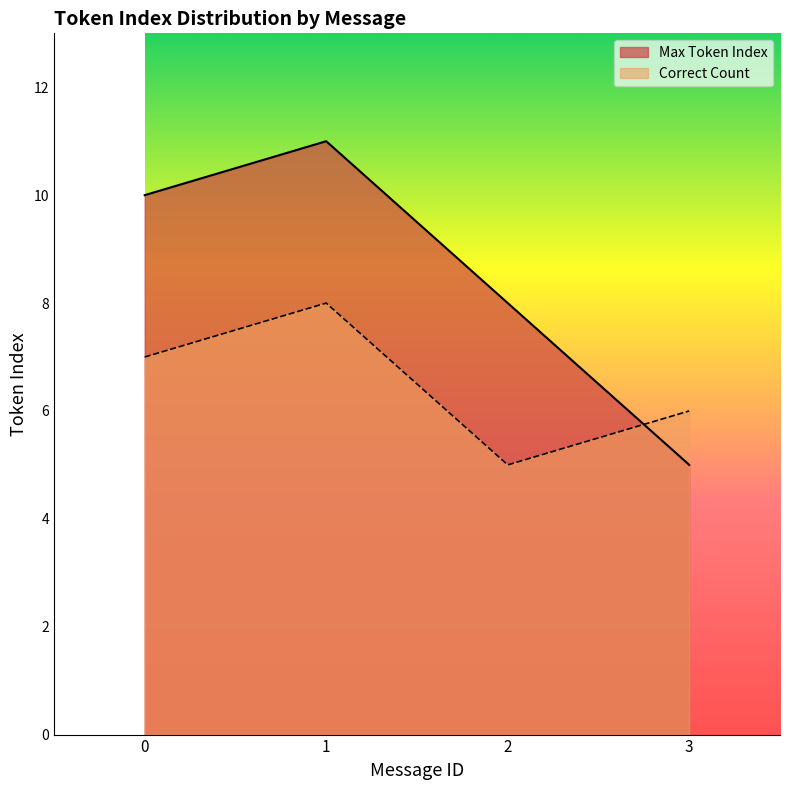

What value does the Correct Count series have at 2?

5